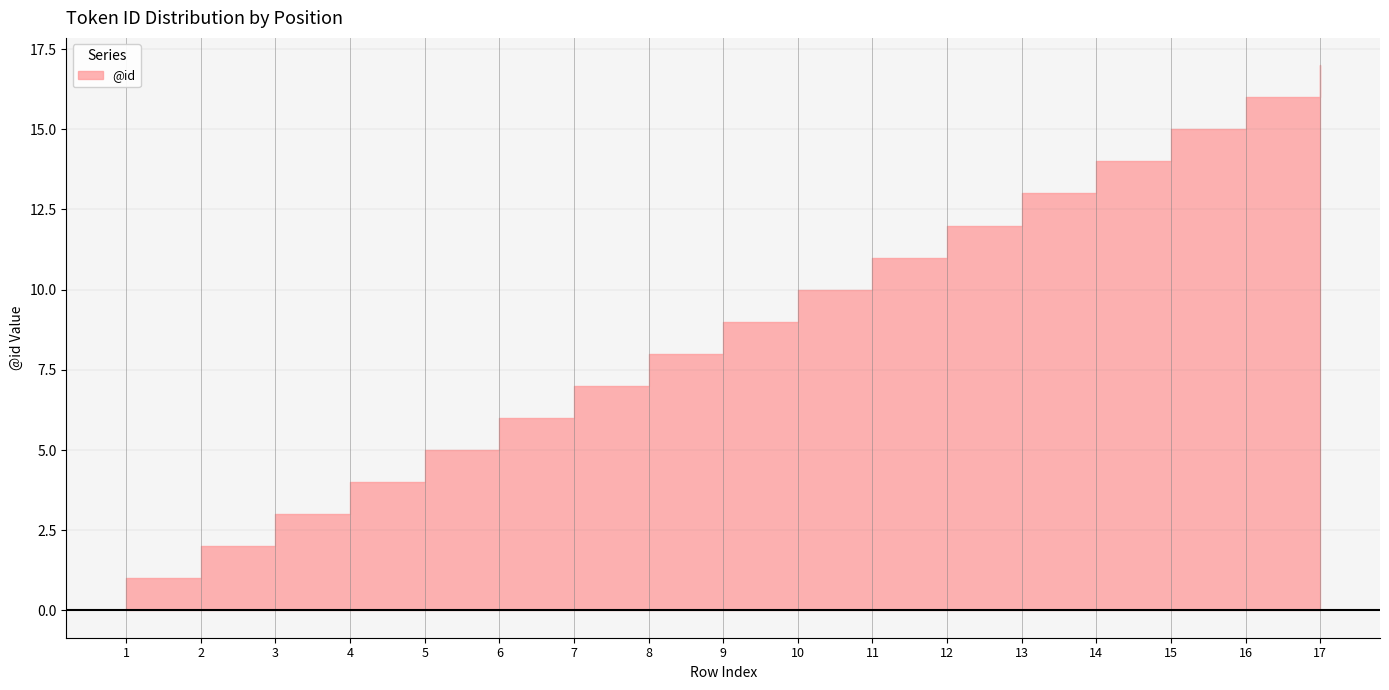

What is the value of the 11th point from the left?

11